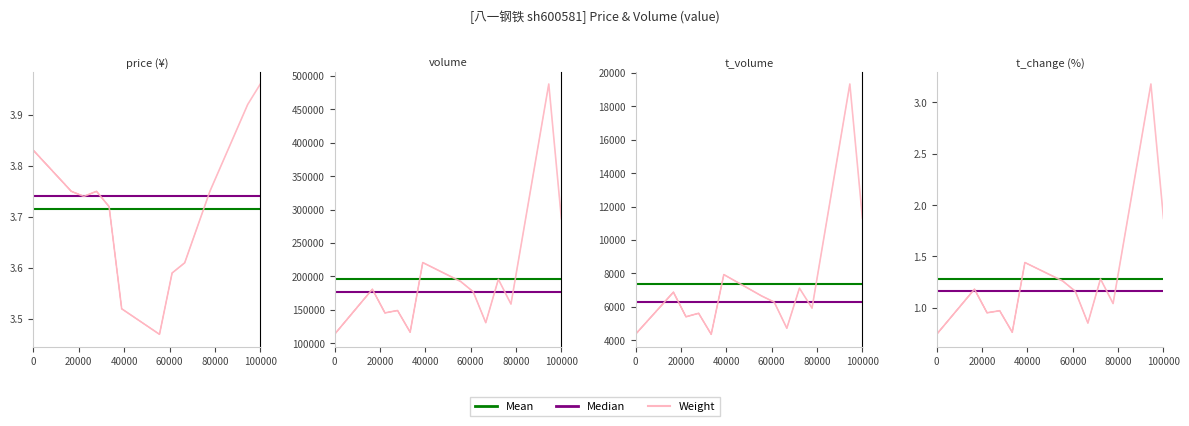

Count the number of categories in the chart.

13